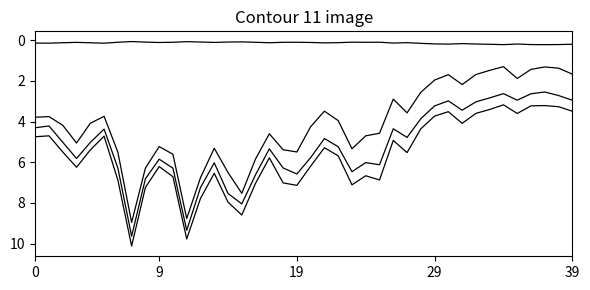

Reading right to left, what are all the values shown in this chart?

流动比率: 3.5	3.3	3.2	3.2	3.6	3.2	3.4	3.6	4.1	3.5	3.7	4.4	5.5	4.9	6.9	6.7	7.1	5.7	5.3	6.2	7.1	7.0	5.8	7.0	8.6	8.0	6.5	7.8	9.8	6.7	6.2	7.2	10.1	6.9	4.7	5.4	6.2	5.5	4.7	4.7
速动比率: 2.9	2.7	2.5	2.6	2.9	2.6	2.8	3.0	3.4	3.0	3.2	3.9	4.8	4.4	6.1	6.0	6.5	5.2	4.8	5.8	6.6	6.3	5.3	6.6	8.0	7.5	6.0	7.2	9.3	6.3	5.8	6.8	9.6	6.3	4.4	5.0	5.8	5.0	4.2	4.3
现金比率: 1.7	1.4	1.3	1.4	1.9	1.3	1.5	1.7	2.2	1.7	2.0	2.6	3.6	2.9	4.6	4.7	5.3	4.0	3.5	4.2	5.5	5.4	4.6	5.8	7.5	6.5	5.3	6.8	8.8	5.6	5.2	6.3	9.0	5.5	3.7	4.1	5.1	4.2	3.8	3.8
资产负债率: 0.2	0.2	0.2	0.2	0.2	0.2	0.2	0.2	0.2	0.2	0.2	0.2	0.1	0.1	0.1	0.1	0.1	0.1	0.1	0.1	0.1	0.1	0.1	0.1	0.1	0.1	0.1	0.1	0.1	0.1	0.1	0.1	0.1	0.1	0.1	0.1	0.1	0.1	0.1	0.1